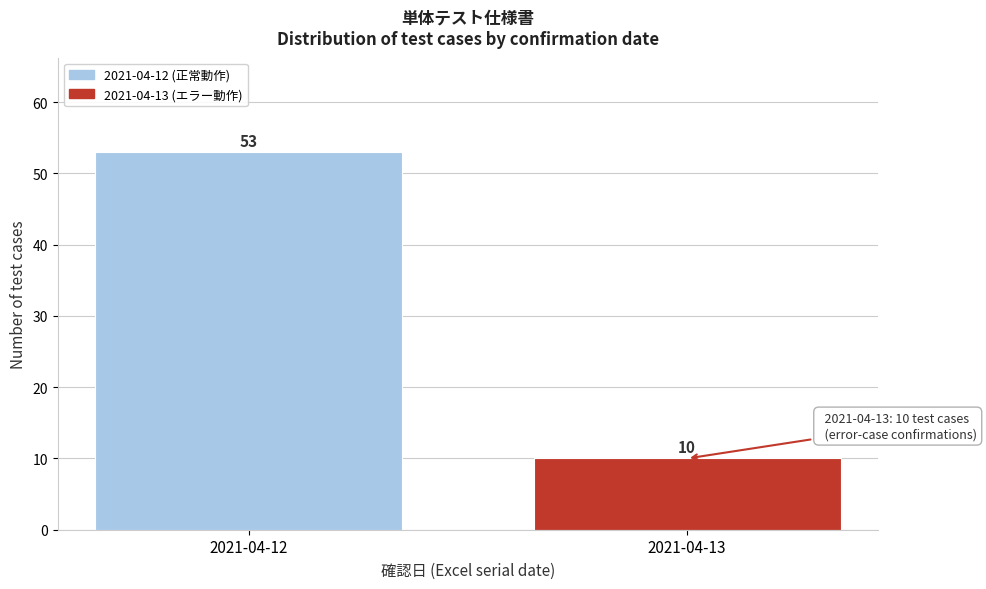

Reading left to right, list all the values displayed in this chart.

53	10